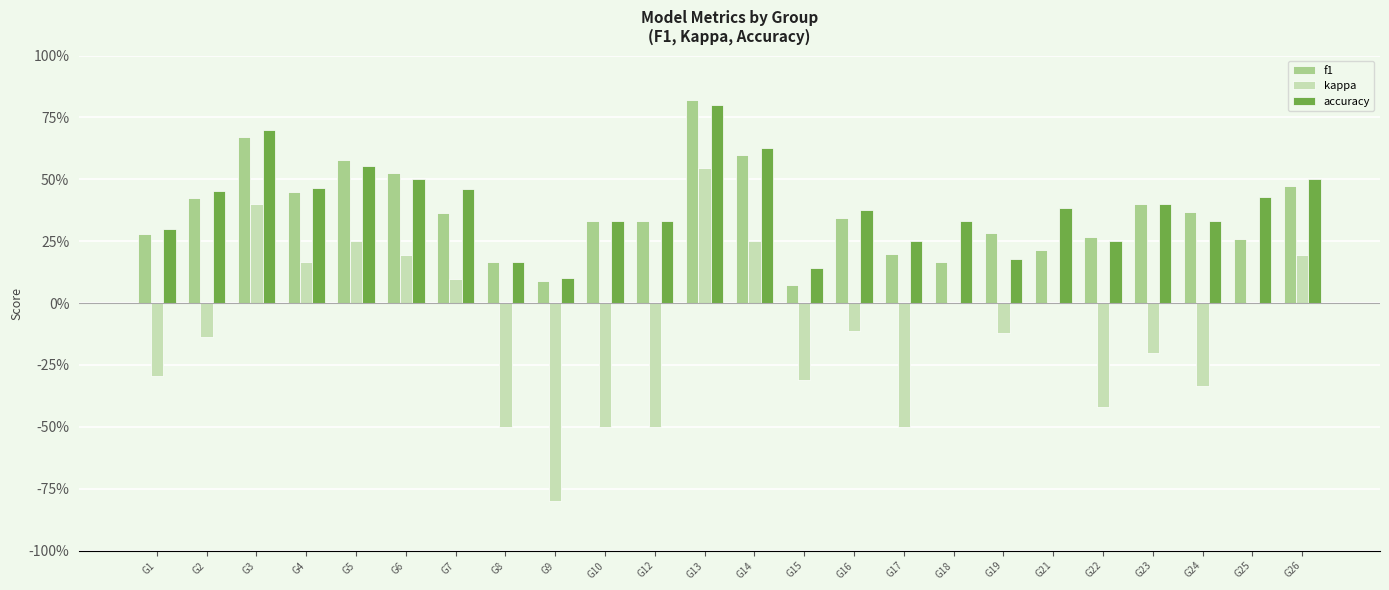

Which series has the largest range (max minus min)?

kappa